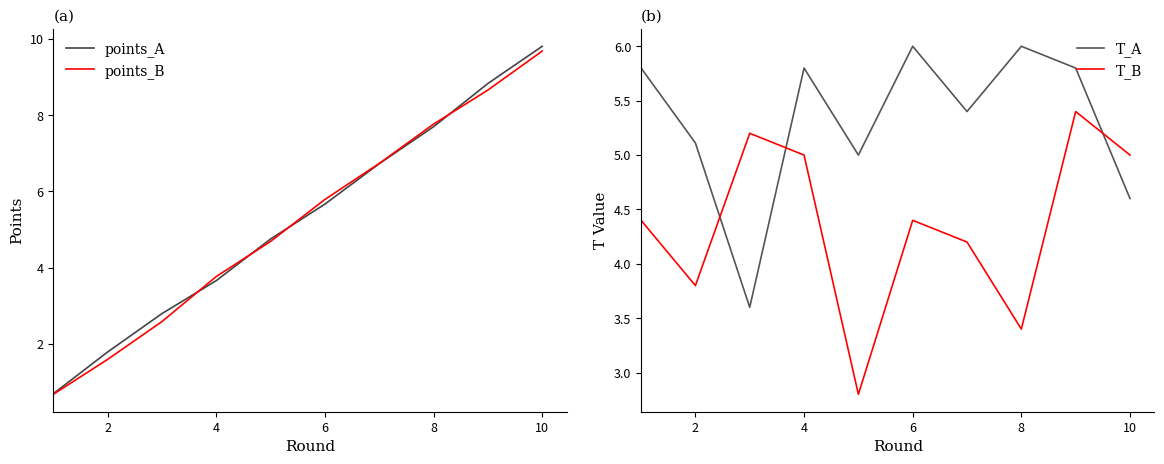

How many lines are shown in the chart?

4